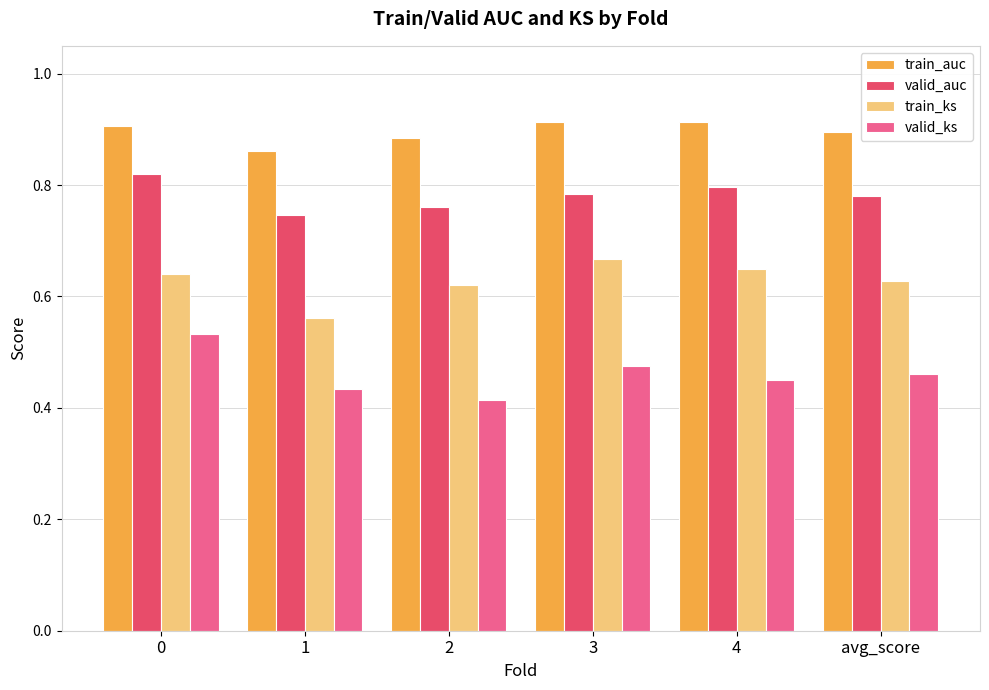

Between 1 and 3, which series saw the biggest shift?

train_ks